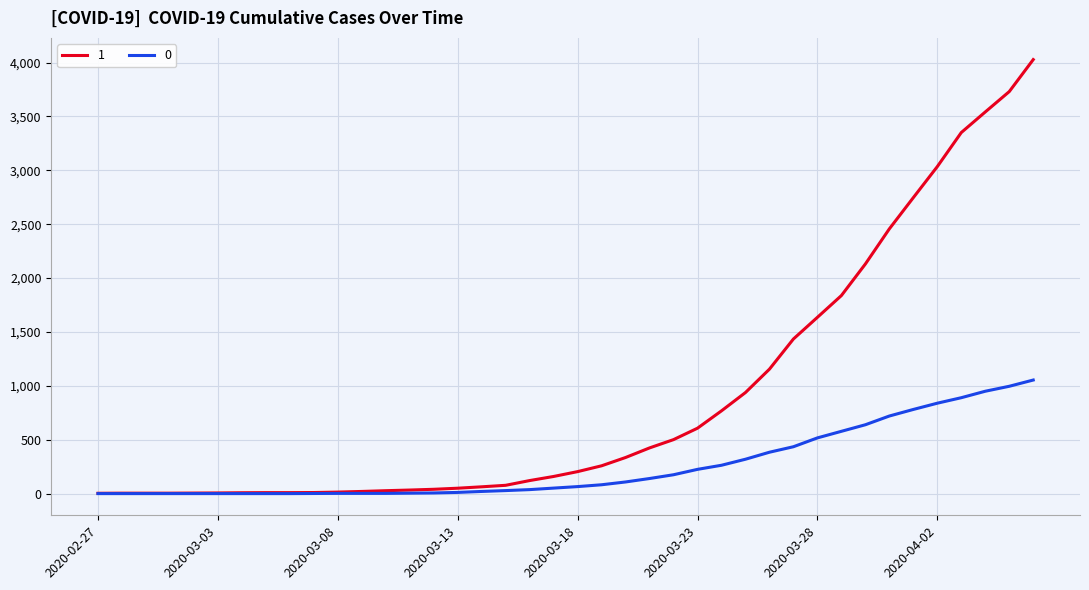

What is the maximum value shown in the chart?

4028